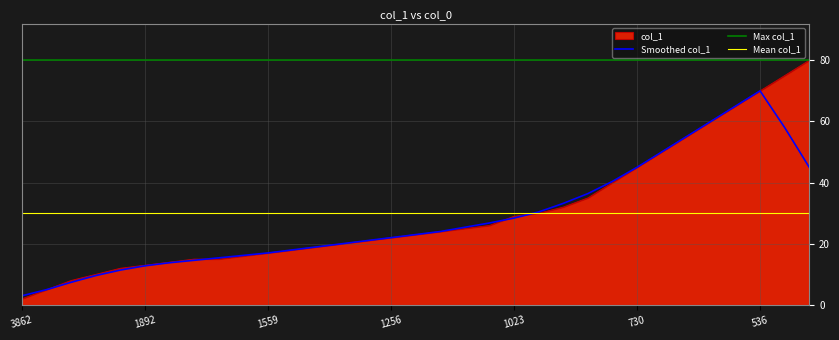

At which label is the value closest to 41?

819